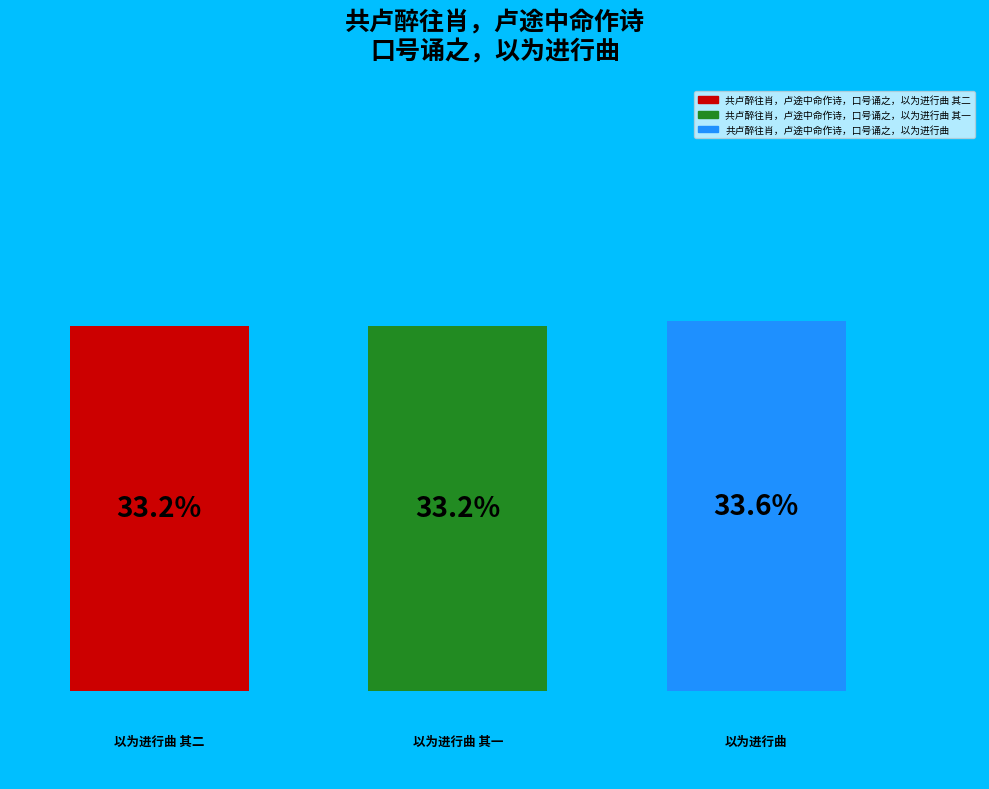

Are the bars grouped side by side (vs. stacked)?

Yes